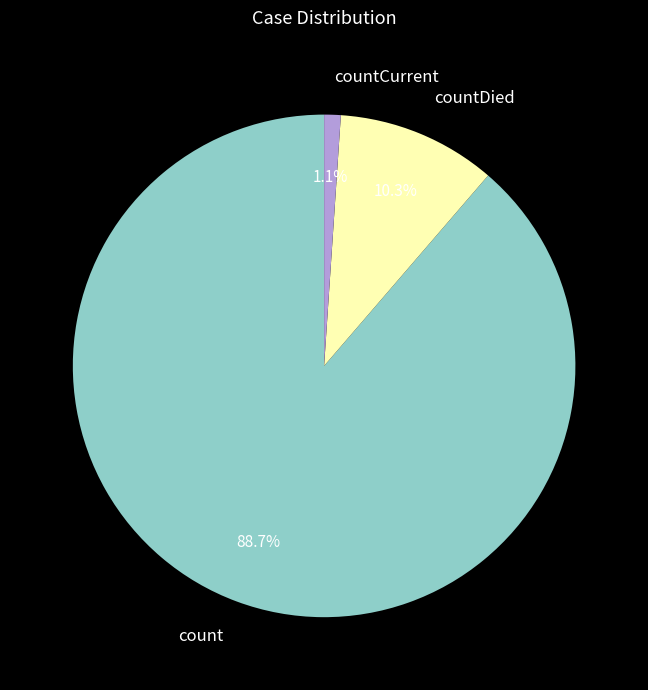

Which category has the smallest portion of the pie?

countCurrent